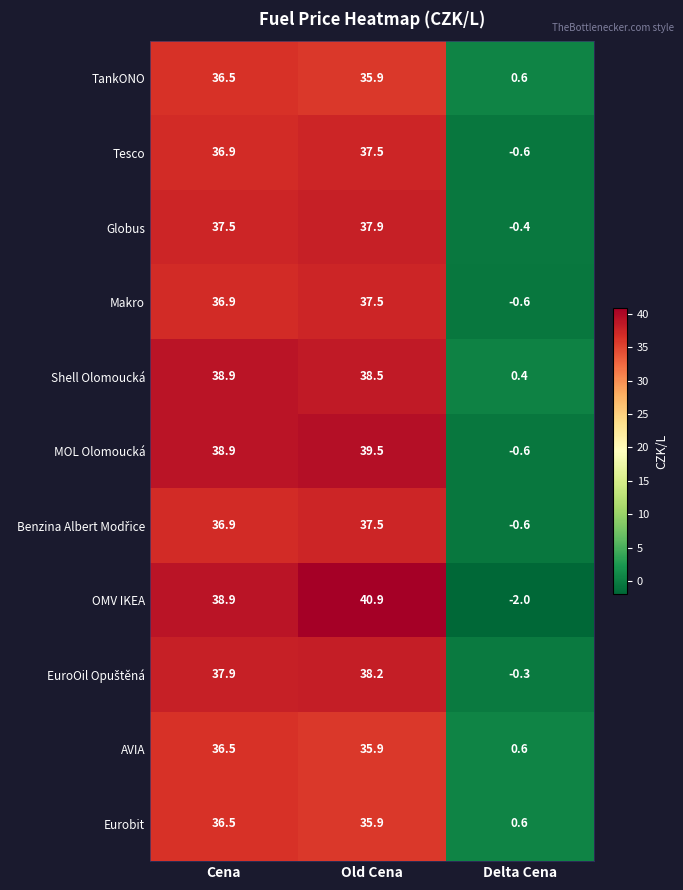

The value of OMV IKEA at Cena is 38.9. True or false?

True